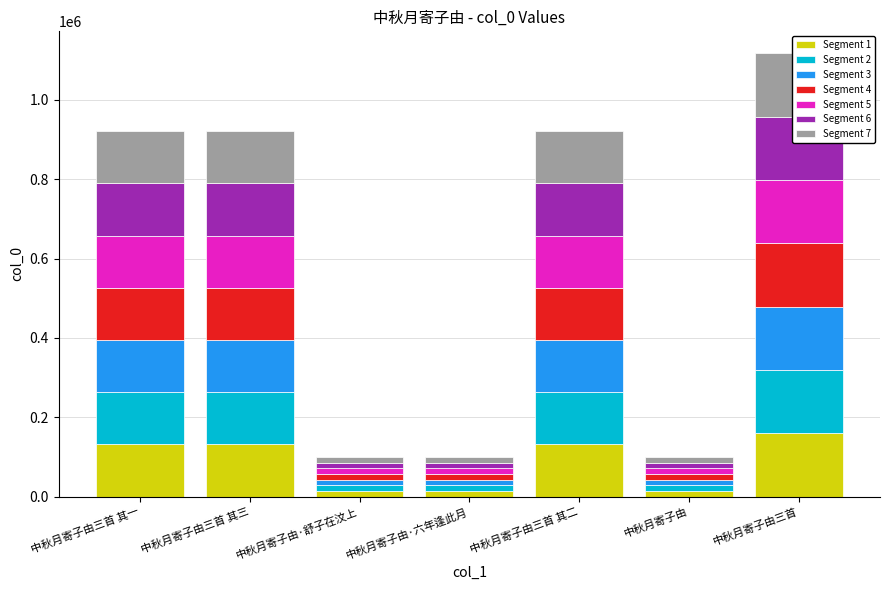

Reading left to right, what are all the values shown in this chart?

131567.3	131567.6	14282.7	14283.0	131567.4	14208.1	159537.7